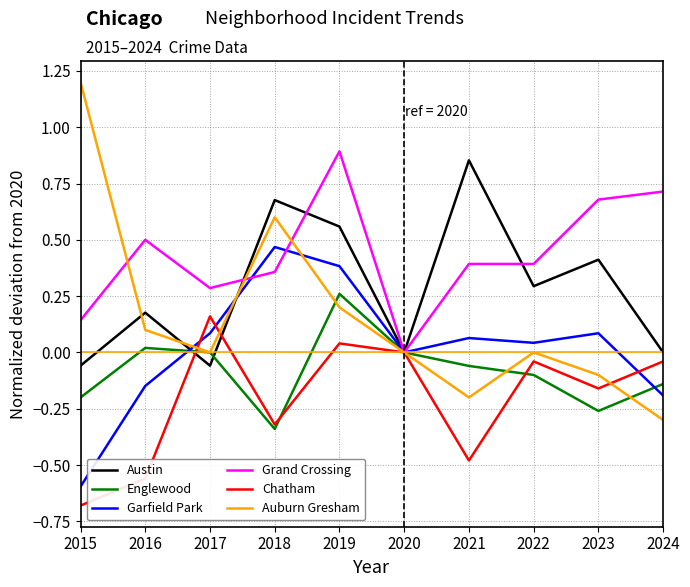

Count the number of data series in this chart.

6